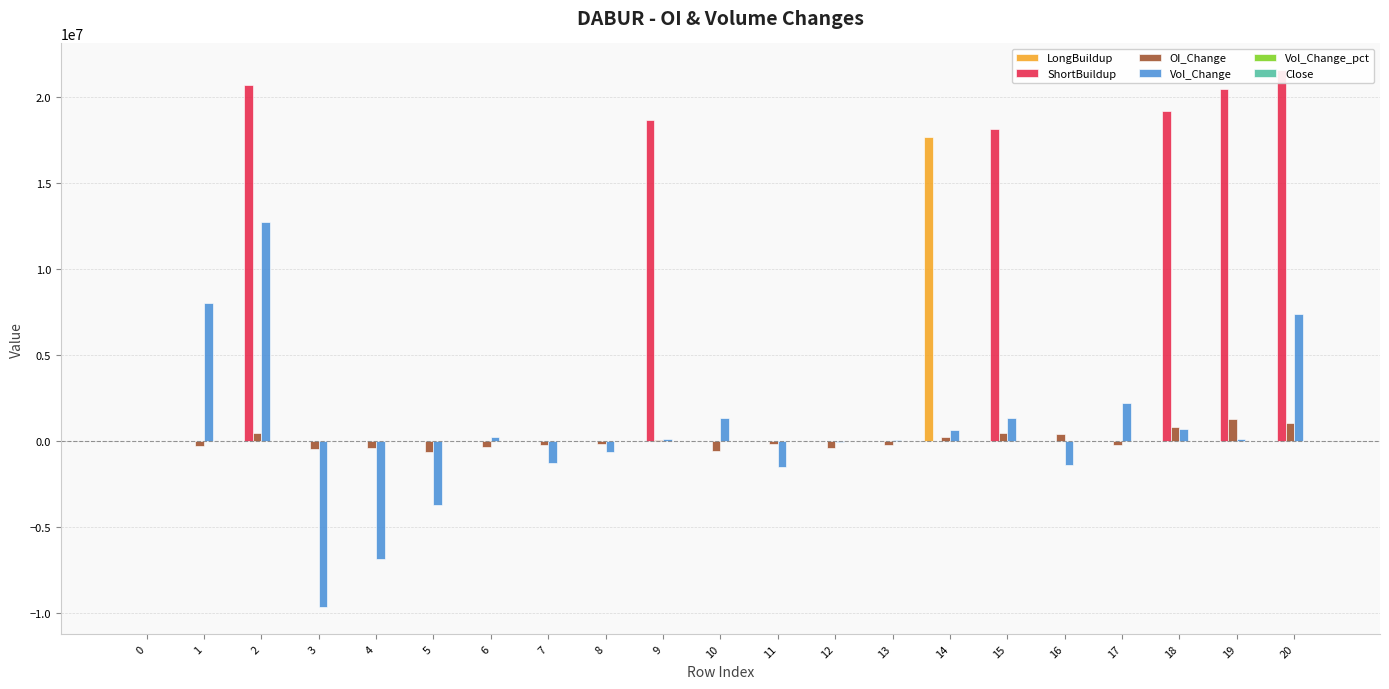

Where does the Vol_Change_pct series first go above 6?

1